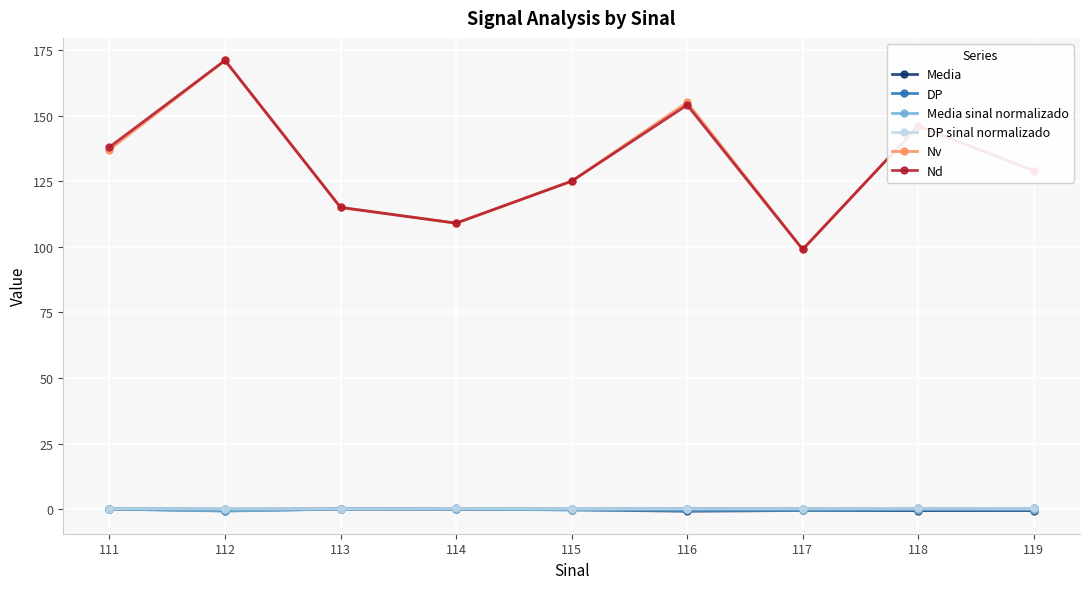

At which category is the sum across all series the highest?

112